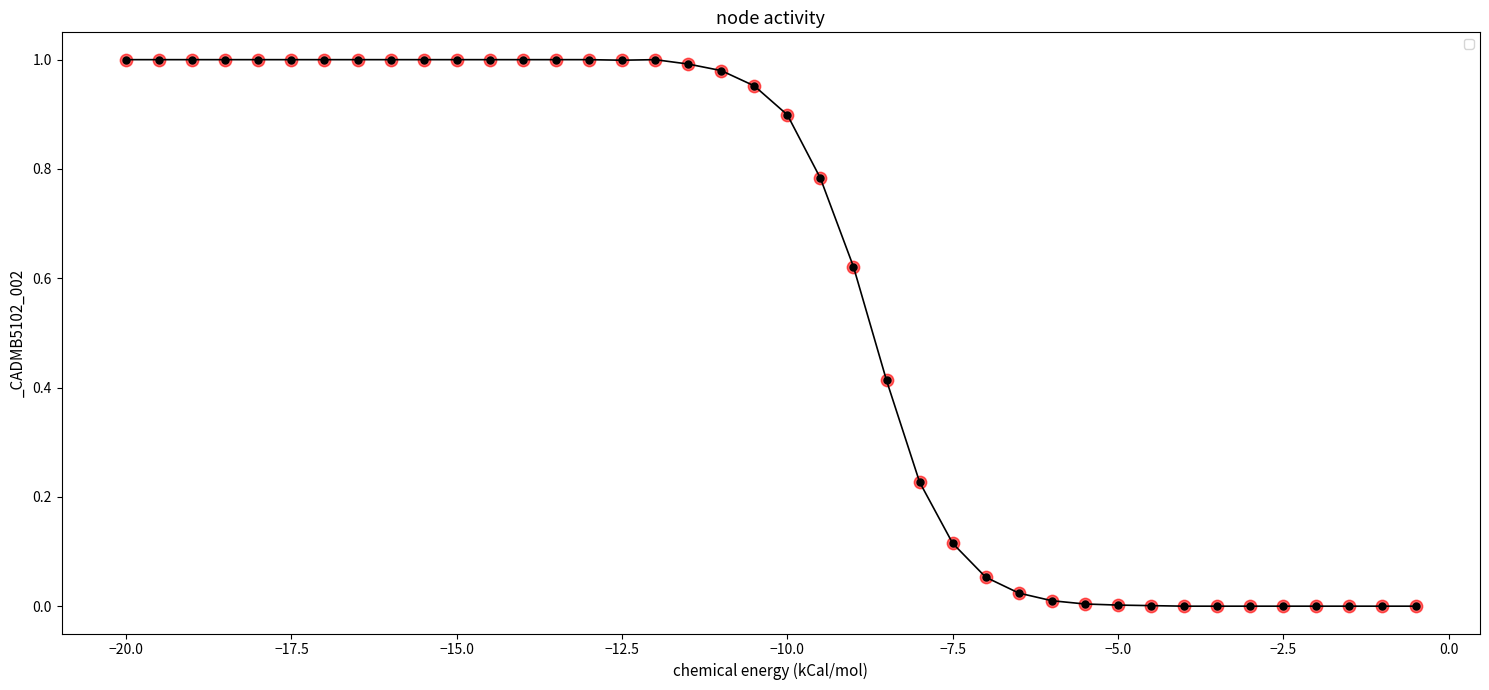

What is the sum of all values?

23.1